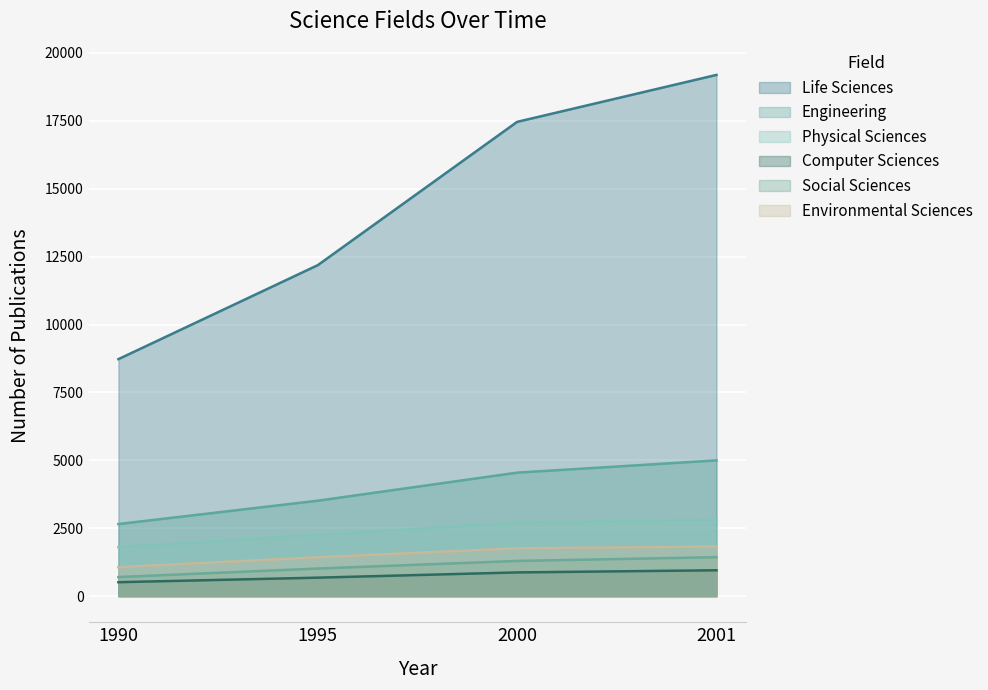

List the series in order of their peak value, lowest first.

Computer Sciences, Social Sciences, Environmental Sciences, Physical Sciences, Engineering, Life Sciences